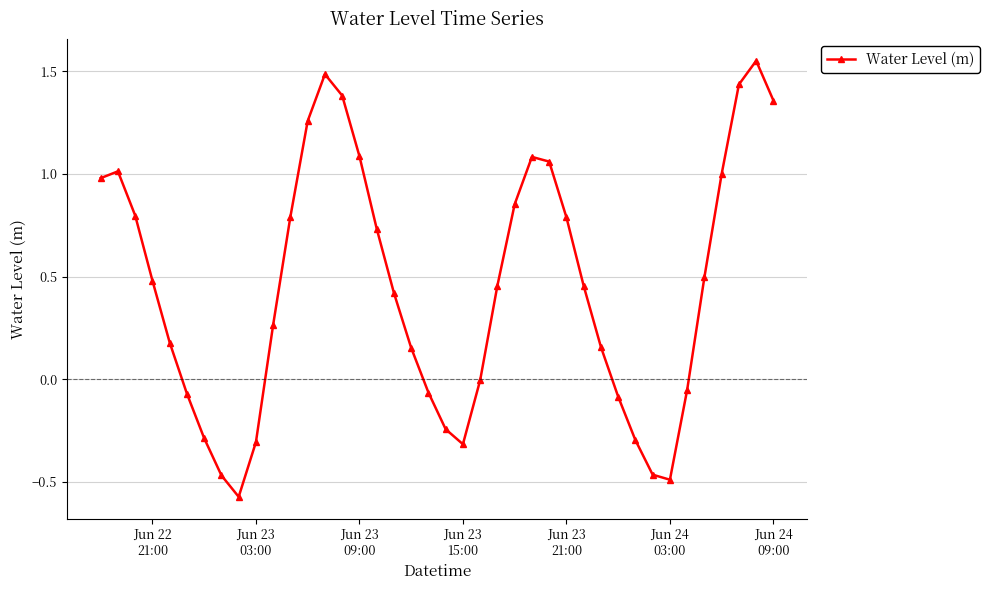

What is the sum of all values?

18.0